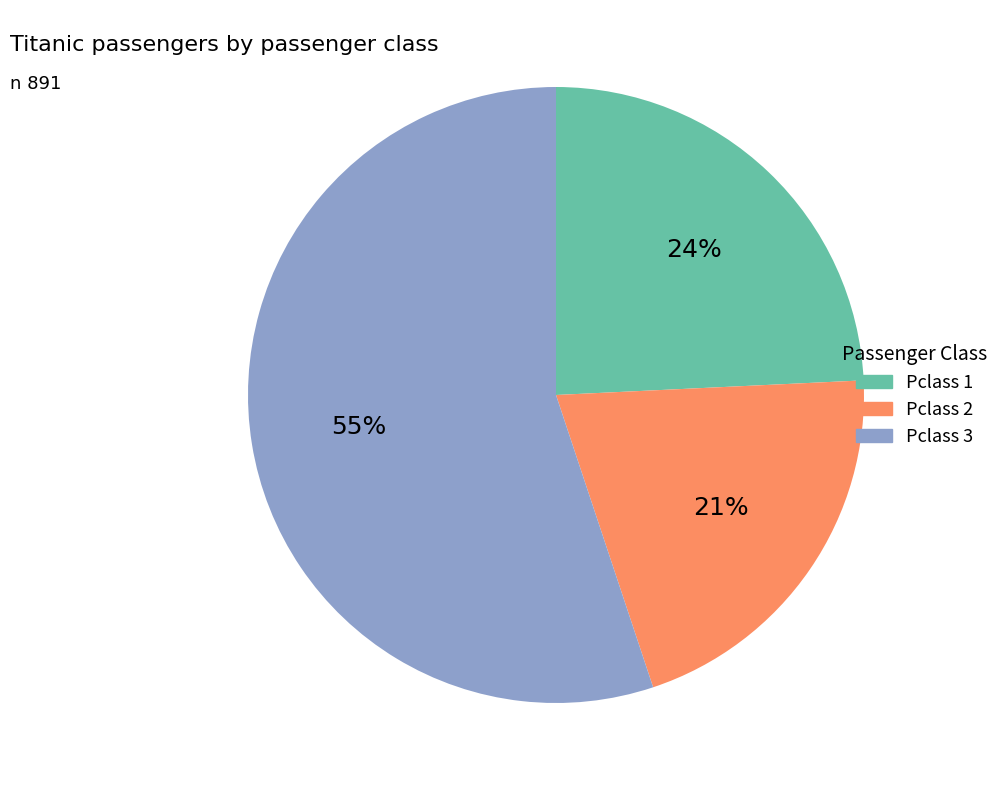

Which slice represents more than half of the pie?

Pclass 3